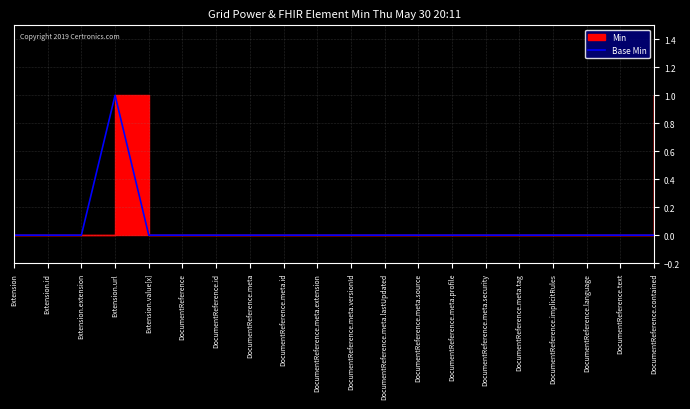

Rank the categories by value from lowest to highest.

Extension, Extension.id, Extension.extension, Extension.value[x], DocumentReference, DocumentReference.id, DocumentReference.meta, DocumentReference.meta.id, DocumentReference.meta.extension, DocumentReference.meta.versionId, DocumentReference.meta.lastUpdated, DocumentReference.meta.source, DocumentReference.meta.profile, DocumentReference.meta.security, DocumentReference.meta.tag, DocumentReference.implicitRules, DocumentReference.language, DocumentReference.text, DocumentReference.contained, Extension.url